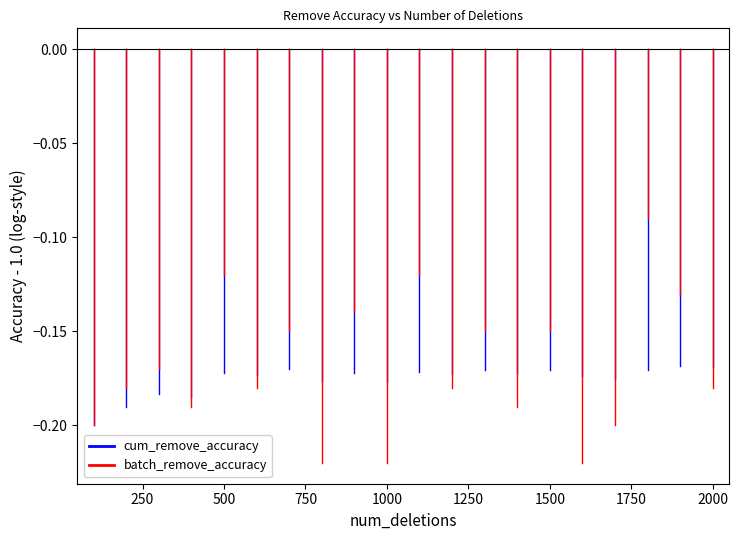

Is it true that cum_remove_accuracy equals -0.1 at 250?

False